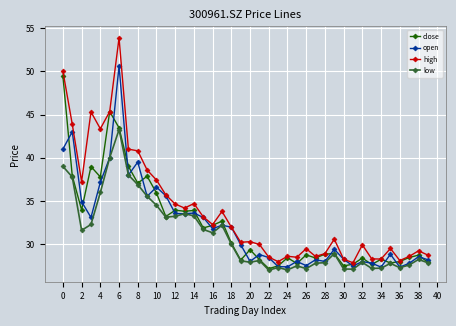

What is the minimum value for close?

27.2